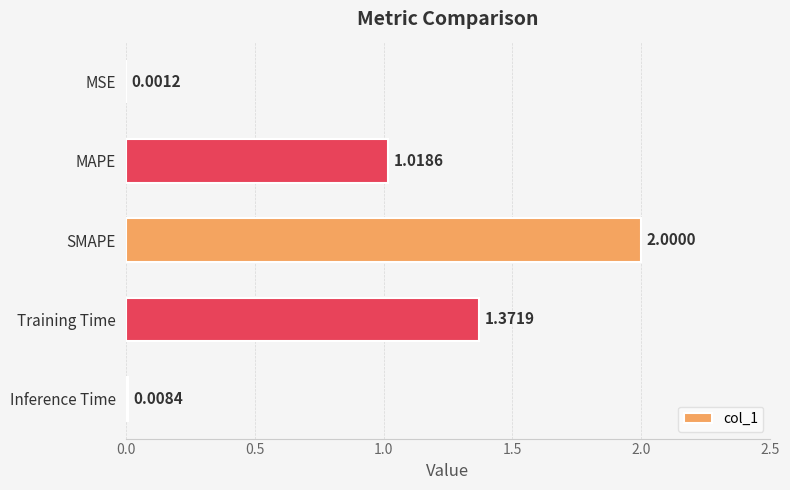

At which category does the chart reach its peak across all series?

SMAPE